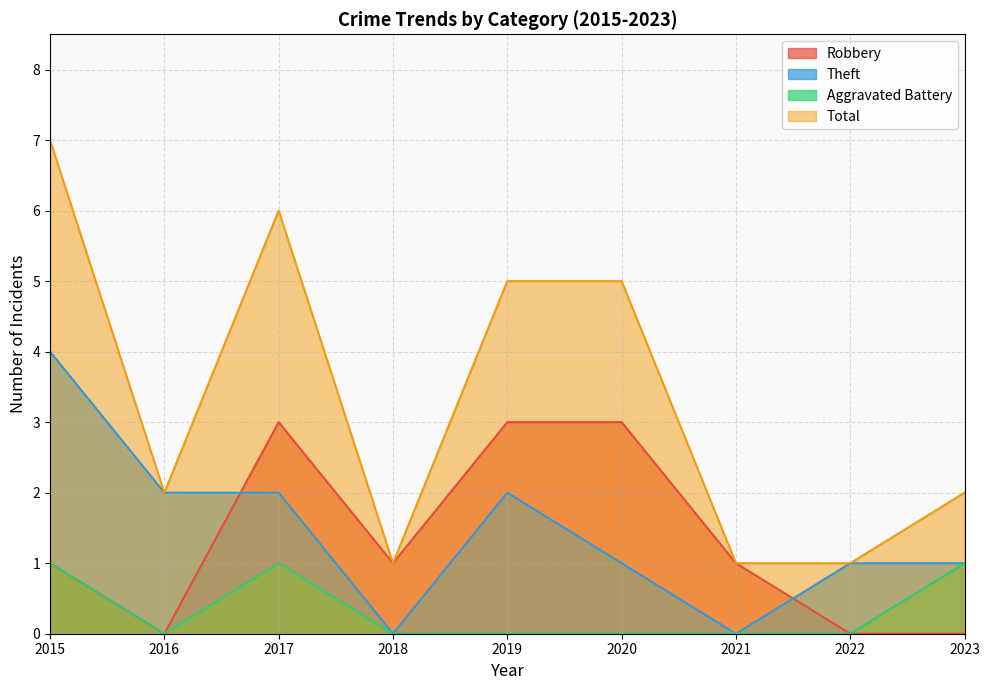

How many categories are shown in the chart?

9